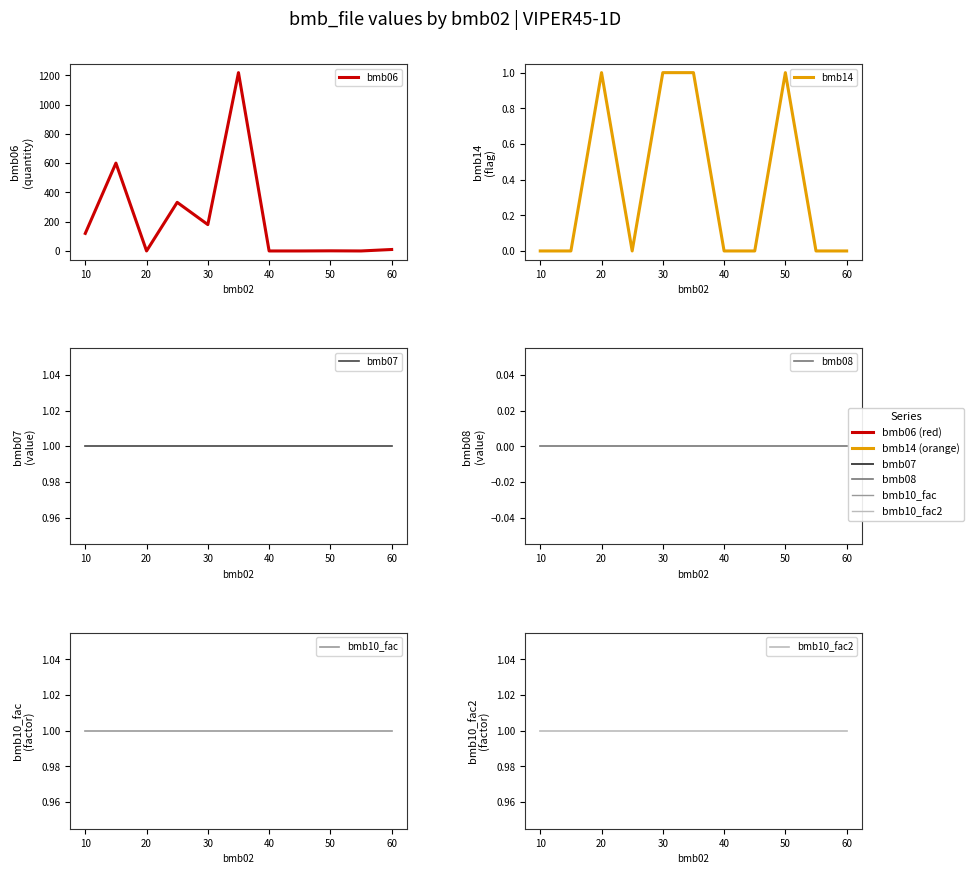

True or false: bmb10_fac and bmb07 intersect in this chart.

False